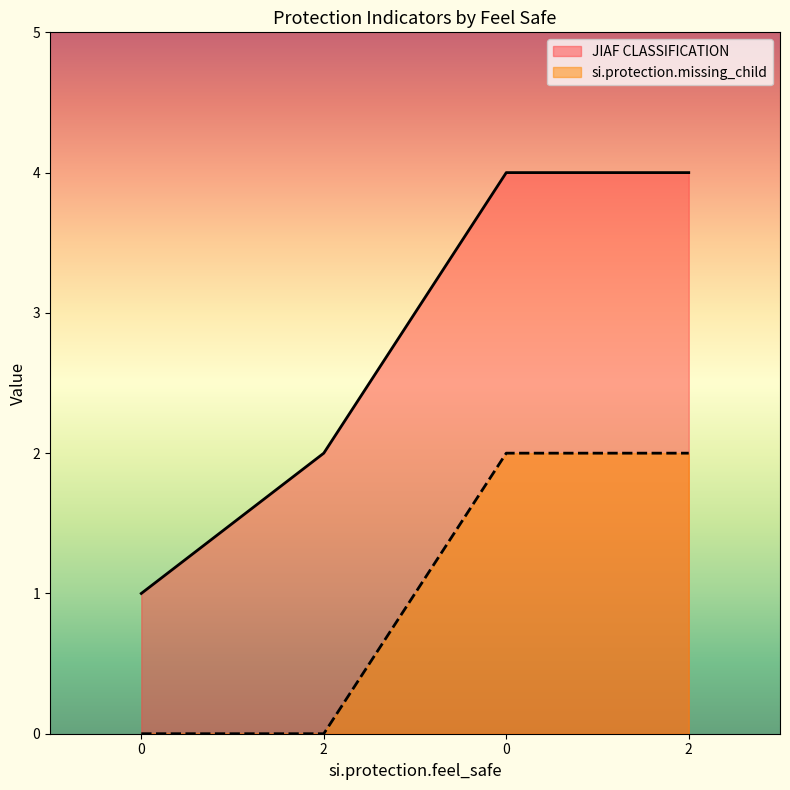

Which series changed the most between 0 and 2?

JIAF CLASSIFICATION